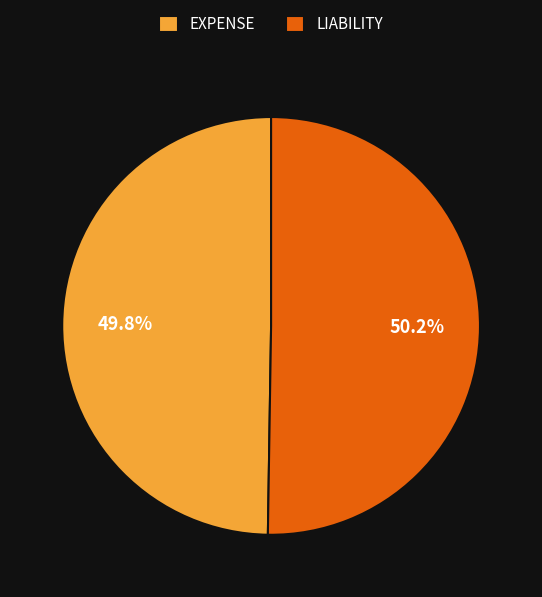

To the nearest percent, what is the average slice percentage?

50%